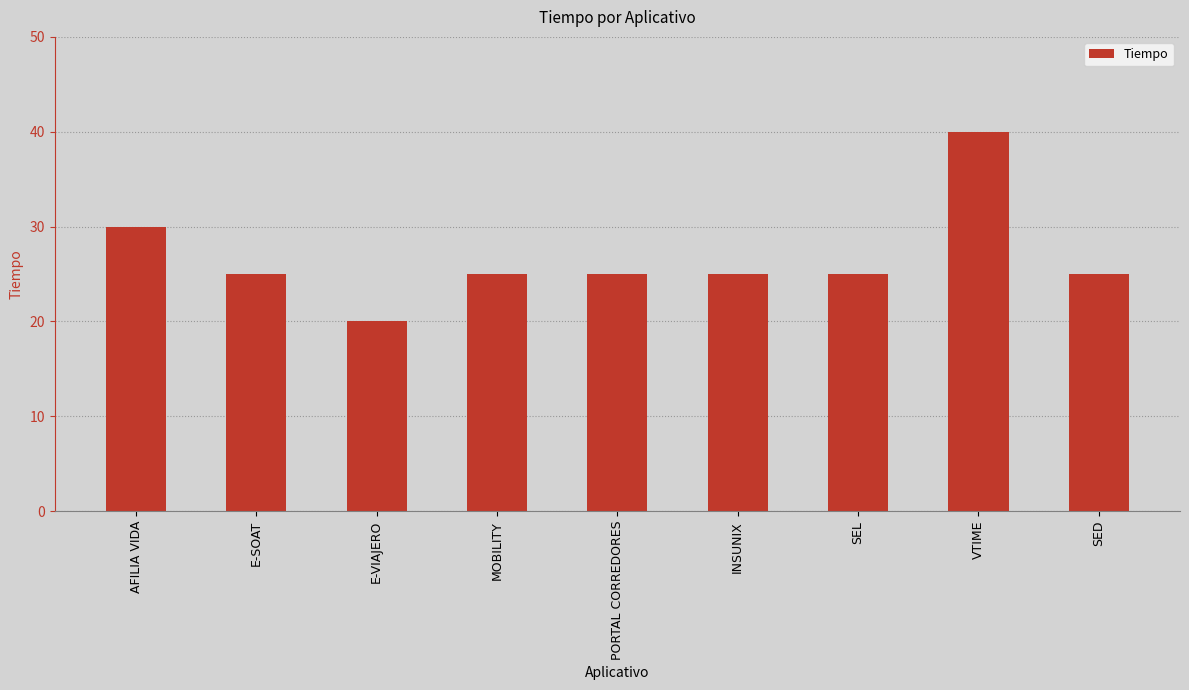

What is the sum of all values?

240